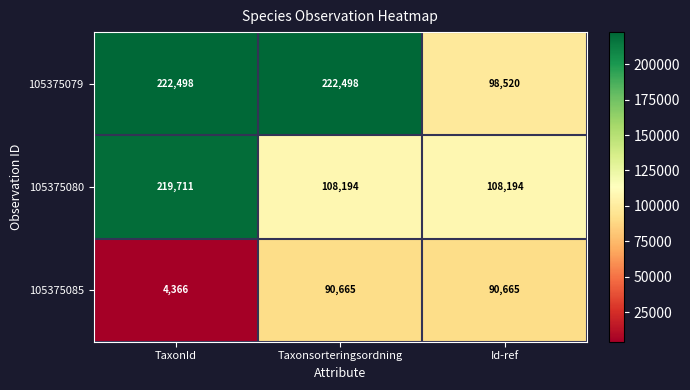

List the series in order of their overall mean, highest first.

105375079, 105375080, 105375085